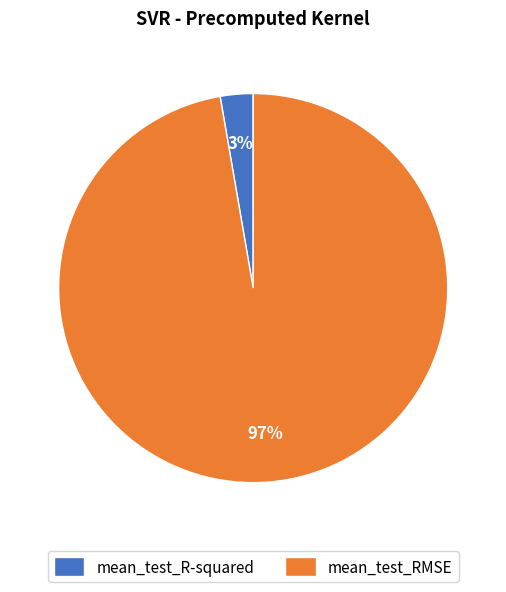

Which slice is the largest?

mean_test_RMSE